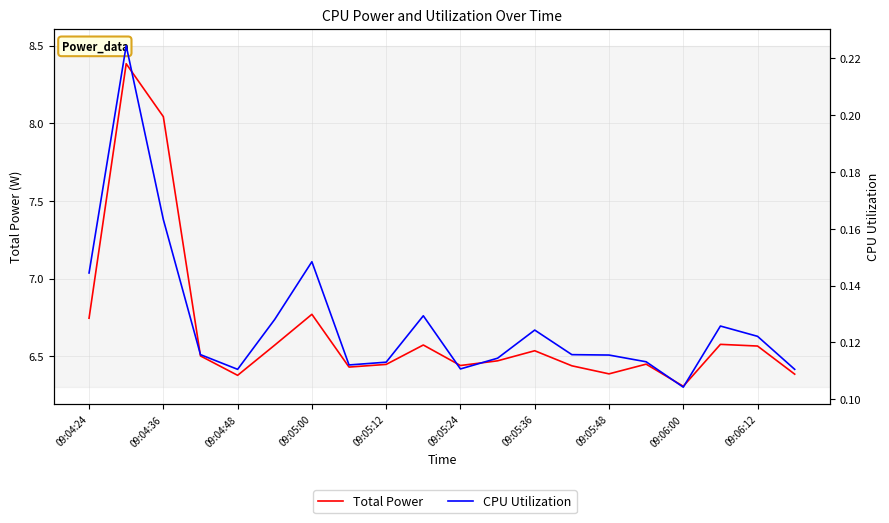

Between 09:05:24 and 12, which series saw the biggest shift?

Total Power